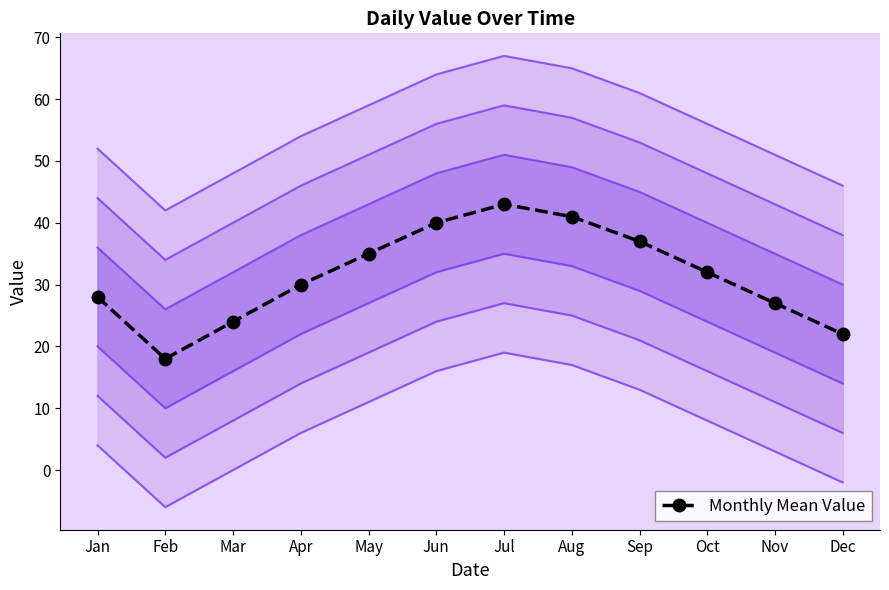

List the labels in order of value, largest first.

Jul, Aug, Jun, Sep, May, Oct, Apr, Jan, Nov, Mar, Dec, Feb